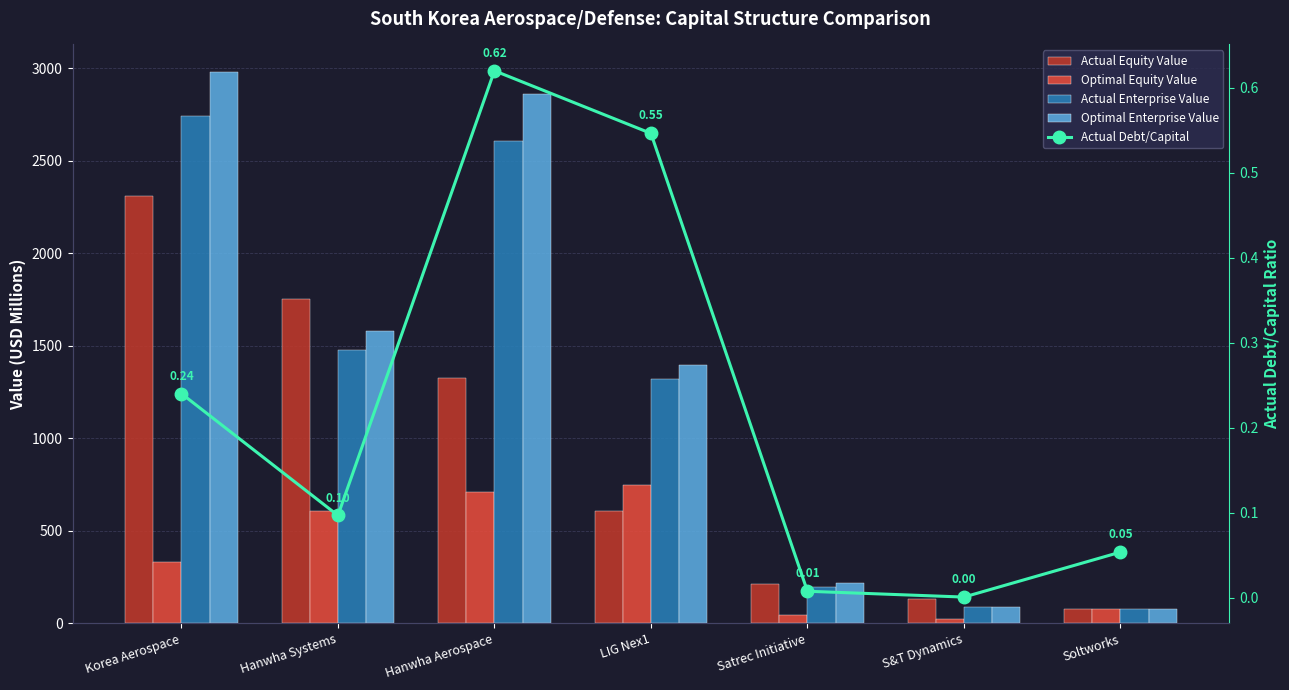

What position from the left is Hanwha Systems?

2